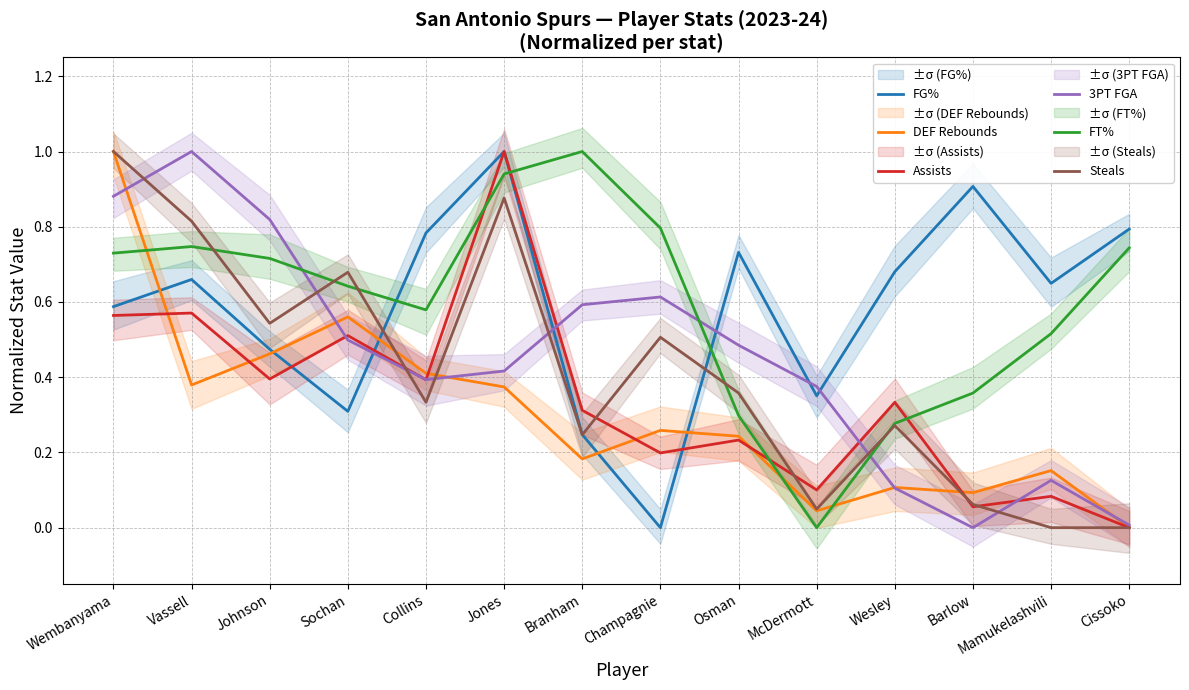

Reading right to left, list all the values displayed in this chart.

FG%: Cissoko=0.8	Mamukelashvili=0.6	Barlow=0.9	Wesley=0.7	McDermott=0.4	Osman=0.7	Champagnie=0.0	Branham=0.2	Jones=1.0	Collins=0.8	Sochan=0.3	Johnson=0.5	Vassell=0.7	Wembanyama=0.6
DEF Rebounds: Cissoko=0.0	Mamukelashvili=0.2	Barlow=0.1	Wesley=0.1	McDermott=0.0	Osman=0.2	Champagnie=0.3	Branham=0.2	Jones=0.4	Collins=0.4	Sochan=0.6	Johnson=0.5	Vassell=0.4	Wembanyama=1.0
Assists: Cissoko=0.0	Mamukelashvili=0.1	Barlow=0.1	Wesley=0.3	McDermott=0.1	Osman=0.2	Champagnie=0.2	Branham=0.3	Jones=1.0	Collins=0.4	Sochan=0.5	Johnson=0.4	Vassell=0.6	Wembanyama=0.6
3PT FGA: Cissoko=0.0	Mamukelashvili=0.1	Barlow=0.0	Wesley=0.1	McDermott=0.4	Osman=0.5	Champagnie=0.6	Branham=0.6	Jones=0.4	Collins=0.4	Sochan=0.5	Johnson=0.8	Vassell=1.0	Wembanyama=0.9
FT%: Cissoko=0.7	Mamukelashvili=0.5	Barlow=0.4	Wesley=0.3	McDermott=0.0	Osman=0.3	Champagnie=0.8	Branham=1.0	Jones=0.9	Collins=0.6	Sochan=0.6	Johnson=0.7	Vassell=0.7	Wembanyama=0.7
Steals: Cissoko=0.0	Mamukelashvili=0.0	Barlow=0.1	Wesley=0.3	McDermott=0.0	Osman=0.4	Champagnie=0.5	Branham=0.2	Jones=0.9	Collins=0.3	Sochan=0.7	Johnson=0.5	Vassell=0.8	Wembanyama=1.0